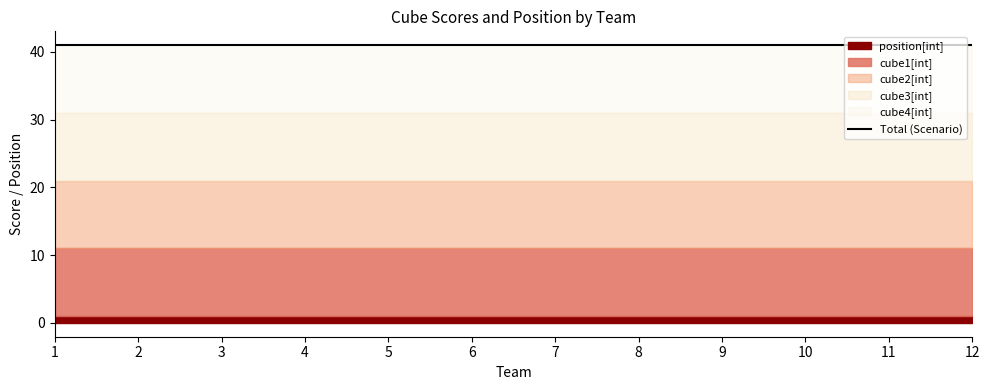

True or false: cube3[int] and cube1[int] intersect in this chart.

False